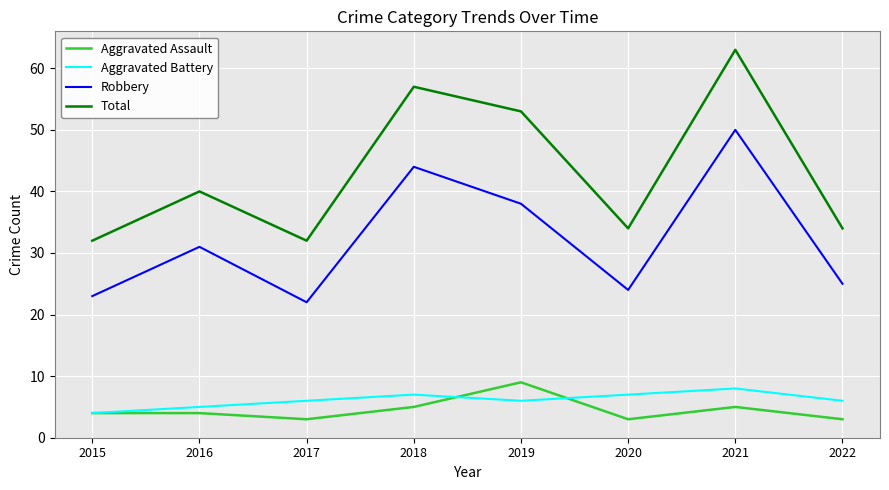

True or false: Total has a value of 57 at 2018.

True